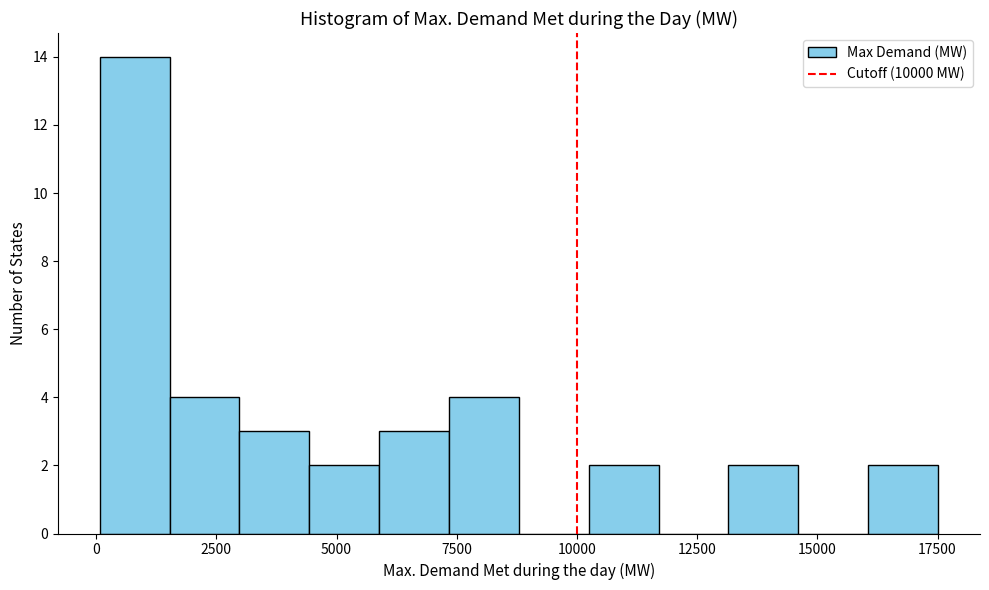

Around what value on the x-axis is the tallest bar? Give the approximate position of its centre, as read against the axis.

1000